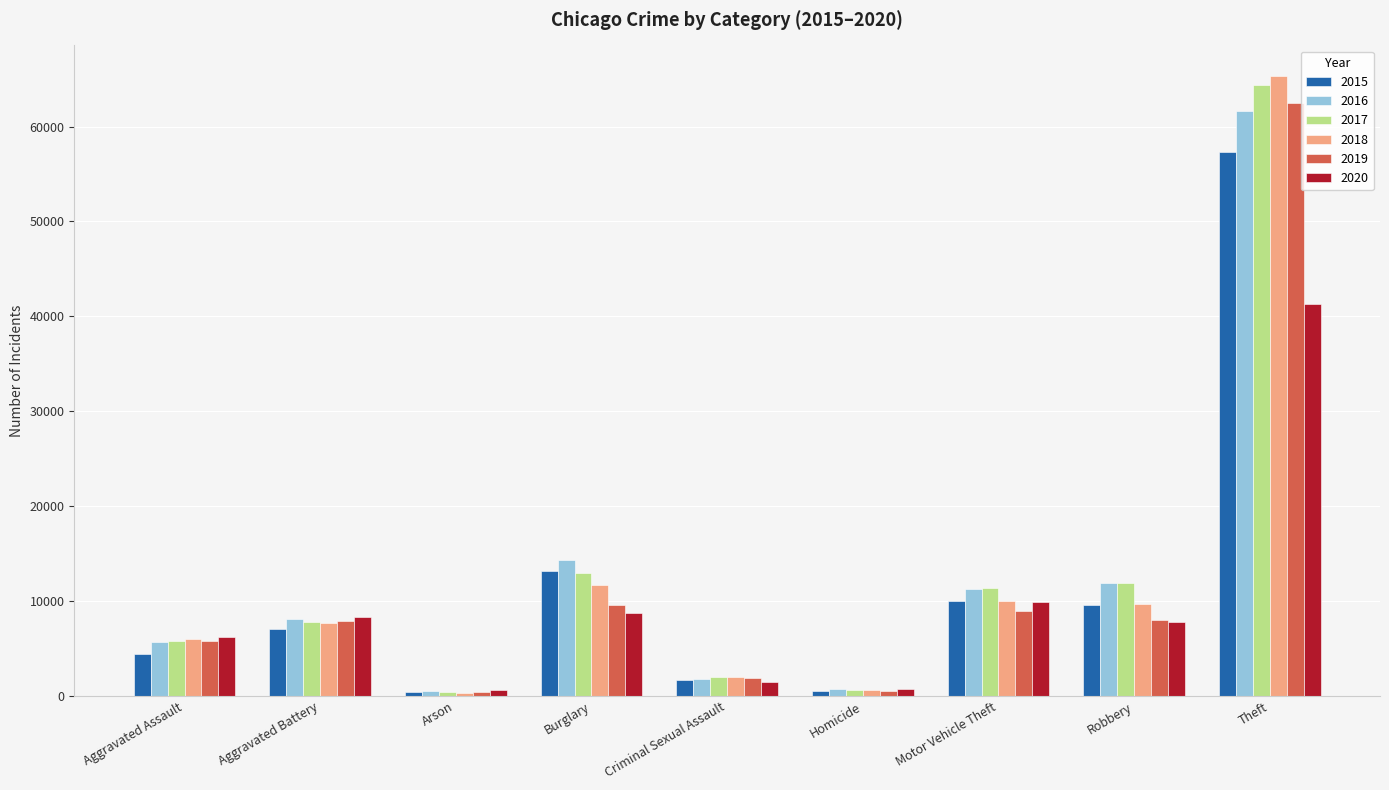

What is the sum of the 2017 values at Burglary and Aggravated Assault?

18794